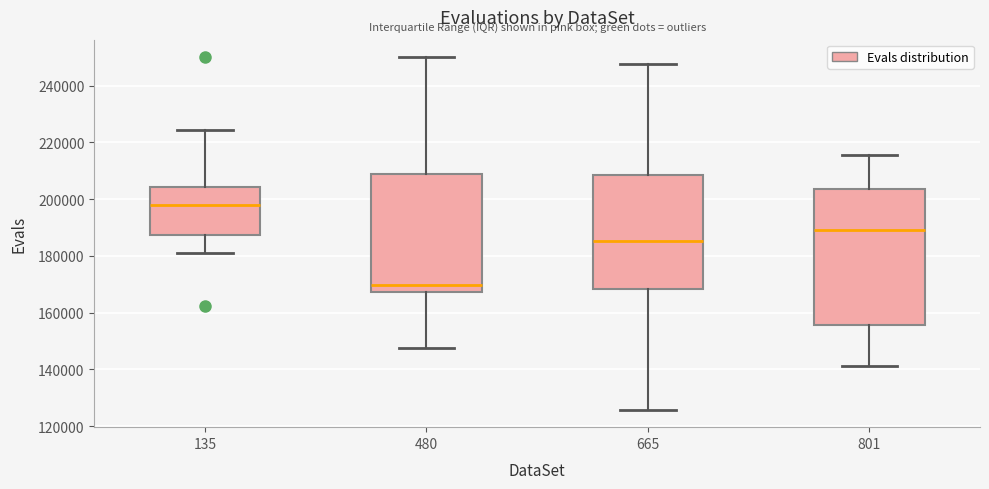

Where is the upper edge of the box at x = 135 on the y-axis? The values are not printed on the chart, so give them approximately, as read against the axis.

204000